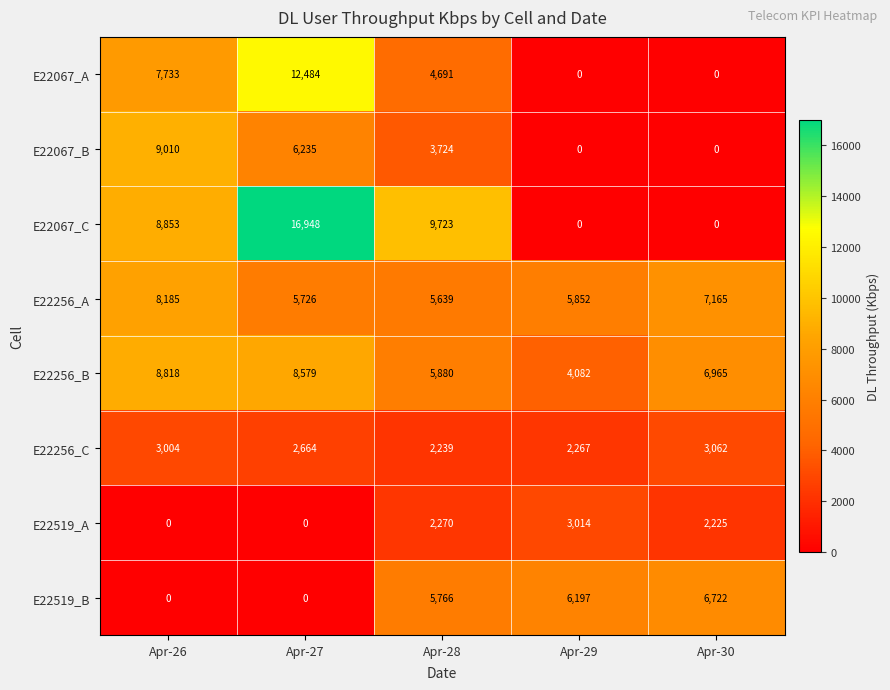

Read the E22256_B value at Apr-27, to the nearest 10.

8580